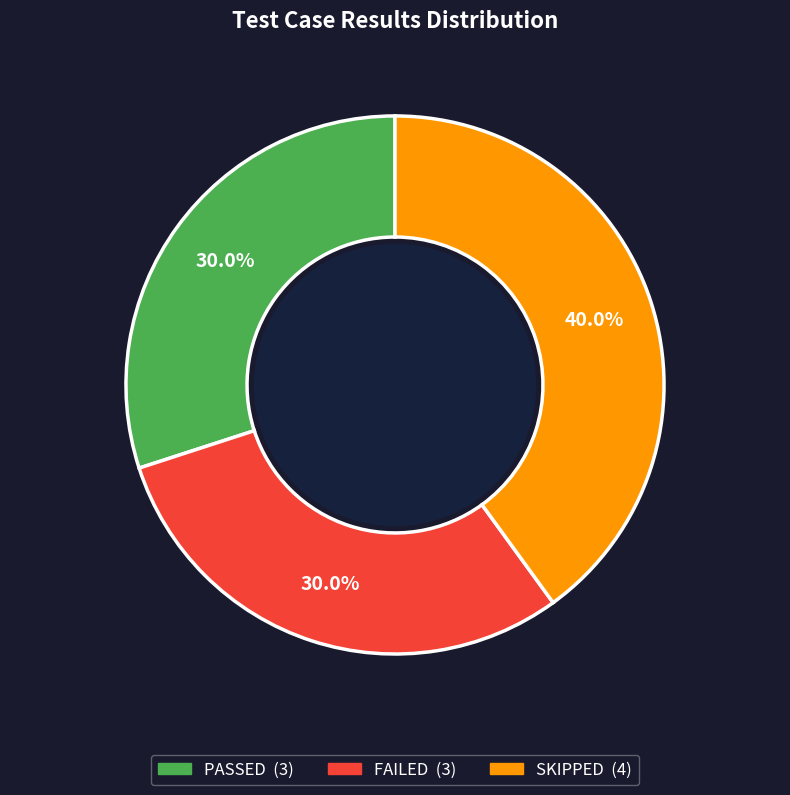

Does any single category account for the majority?

No